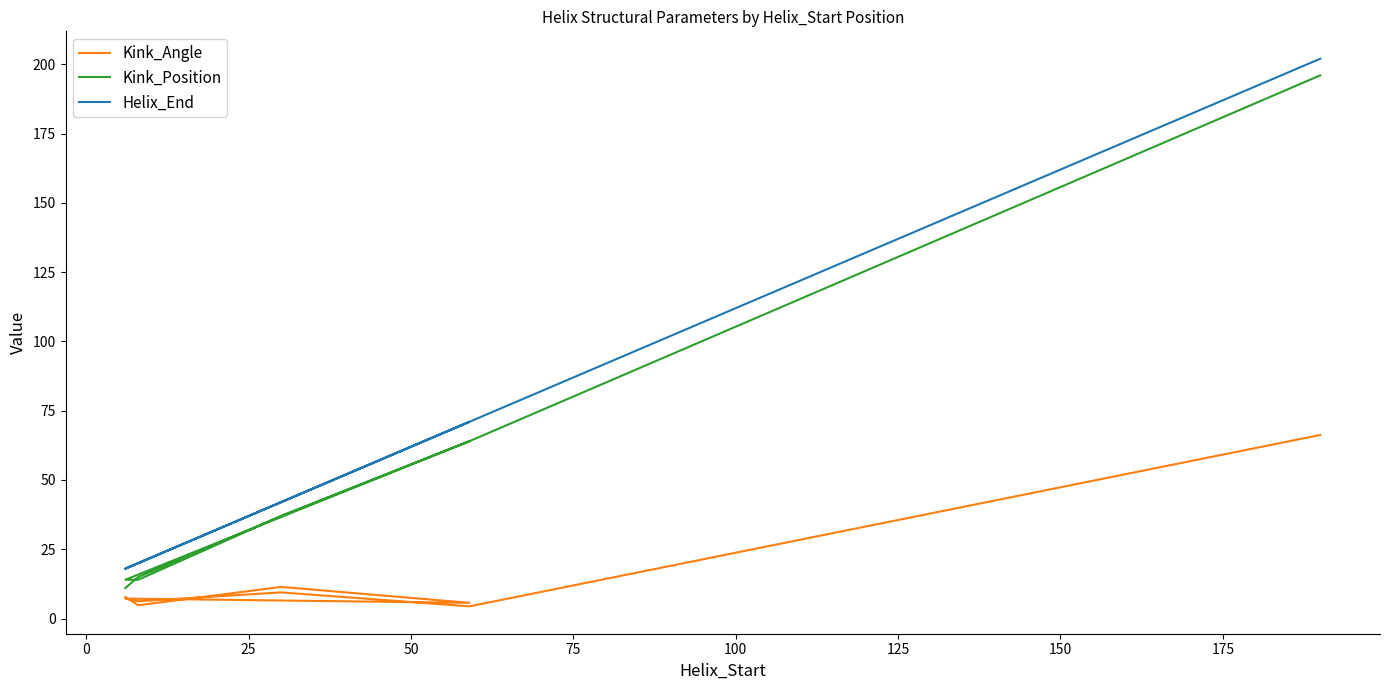

What is the difference between the maximum and minimum values in the Kink_Angle series?

61.8